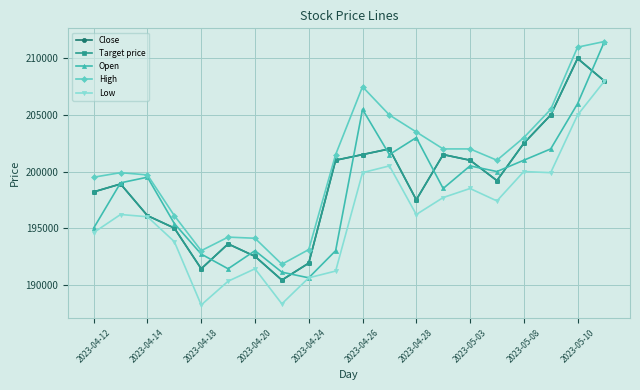

What is the difference between the maximum and minimum values in the Close series?

19600